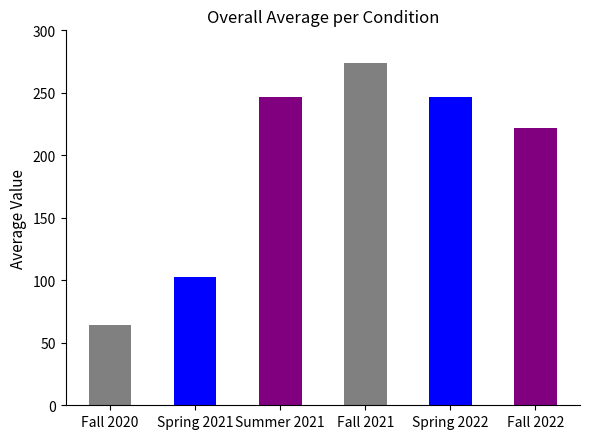

Between Spring 2022 and Fall 2020, which is larger?

Spring 2022